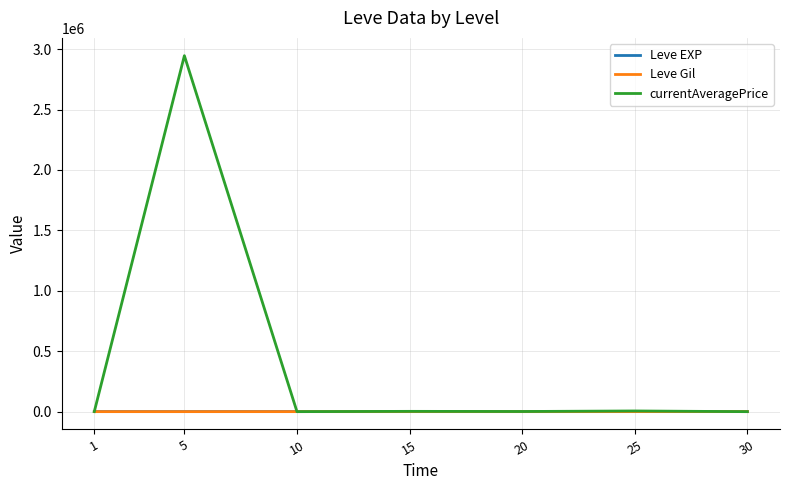

What is the average value of the currentAveragePrice series?

422331.4